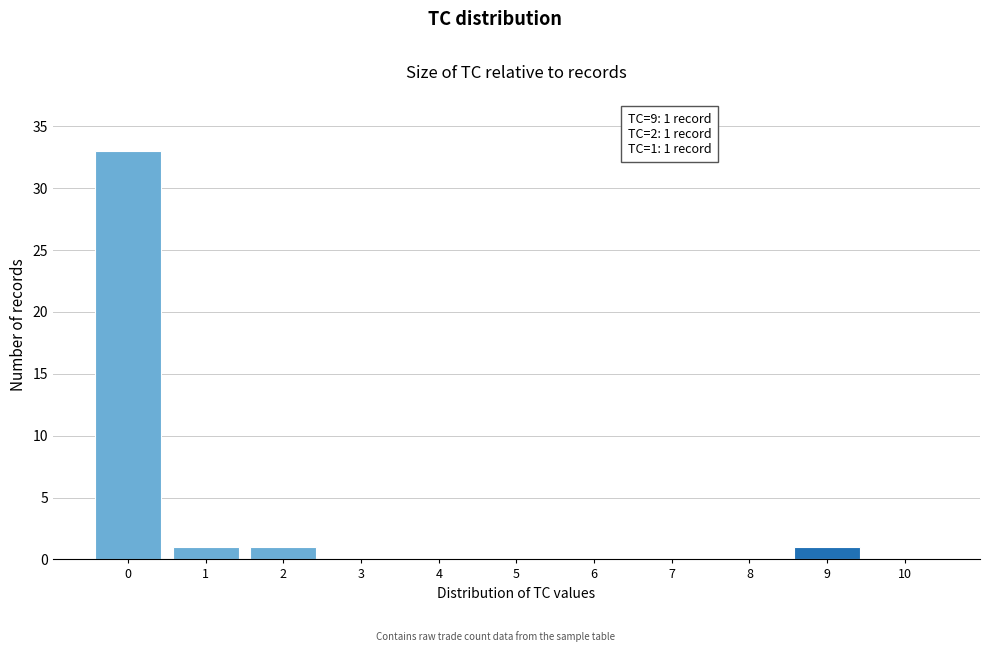

Reading right to left, transcribe all the data shown in this chart.

10=0	9=1	8=0	7=0	6=0	5=0	4=0	3=0	2=1	1=1	0=33